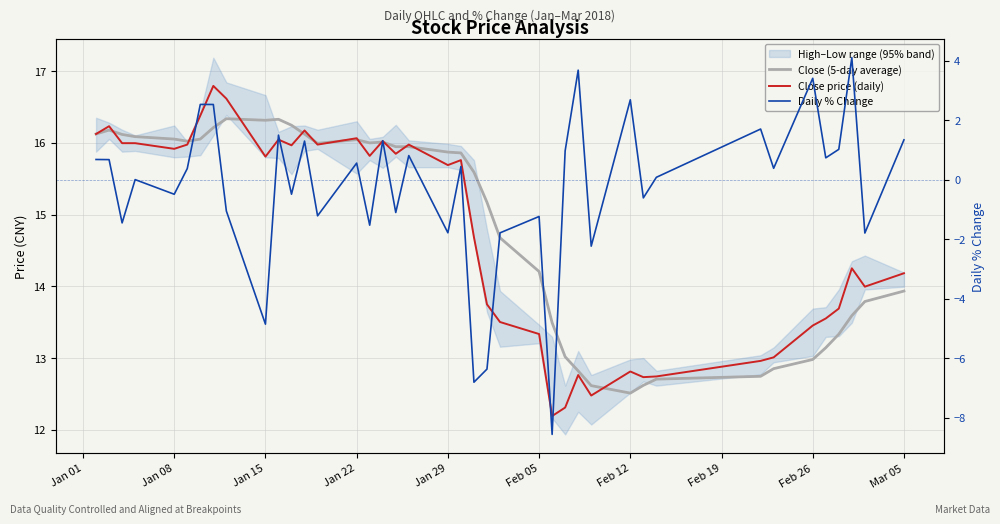

True or false: Daily % Change has more than 0 points higher than both neighbors.

True